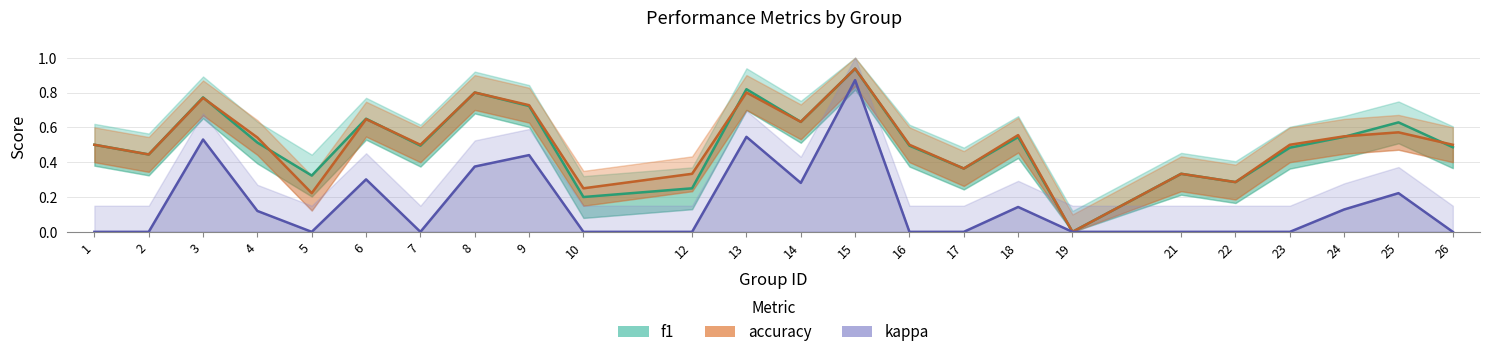

The value of accuracy at 18 is 0.8. True or false?

False